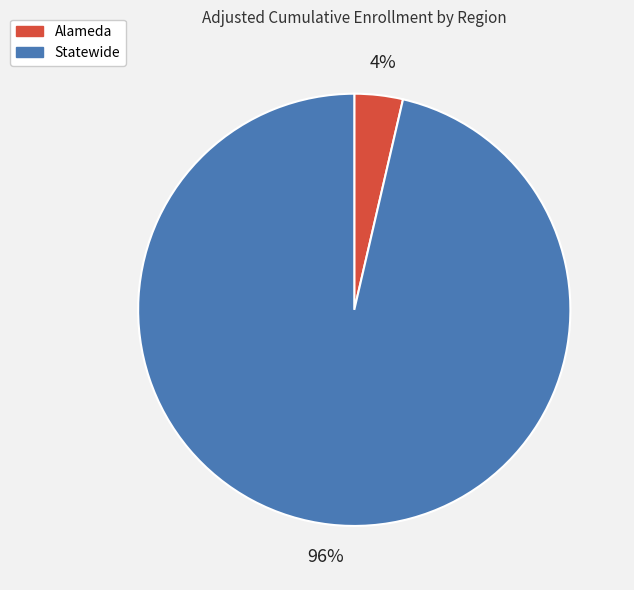

Combined, do Statewide and Alameda account for over 50%?

Yes